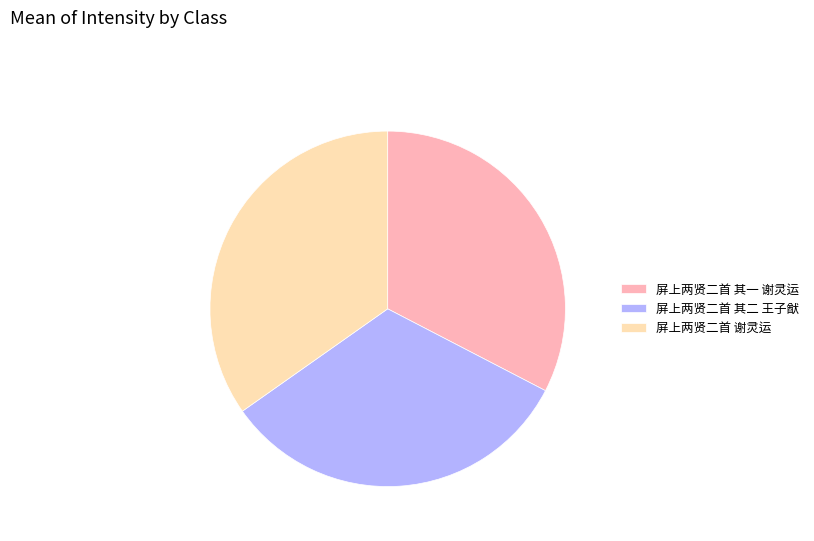

How many slices are in this pie chart?

3